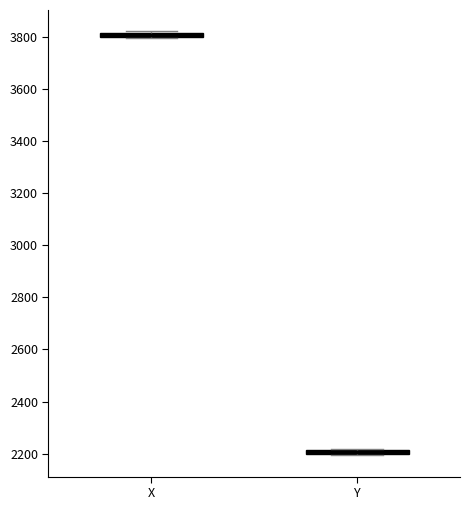

Where is the upper edge of the box for Y on the y-axis? The values are not printed on the chart, so give them approximately, as read against the axis.

2220